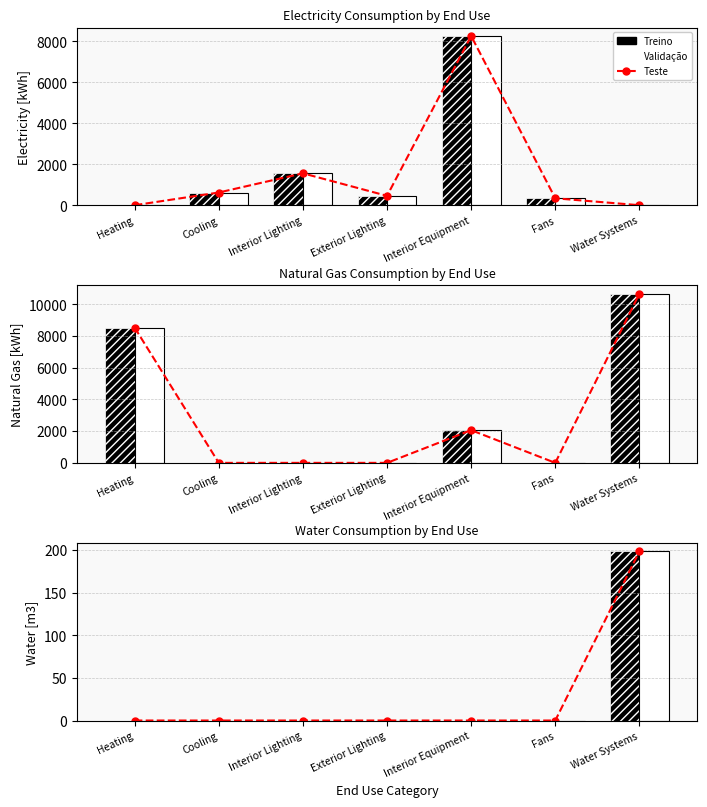

Between Interior Equipment and Cooling, which is larger?

Interior Equipment